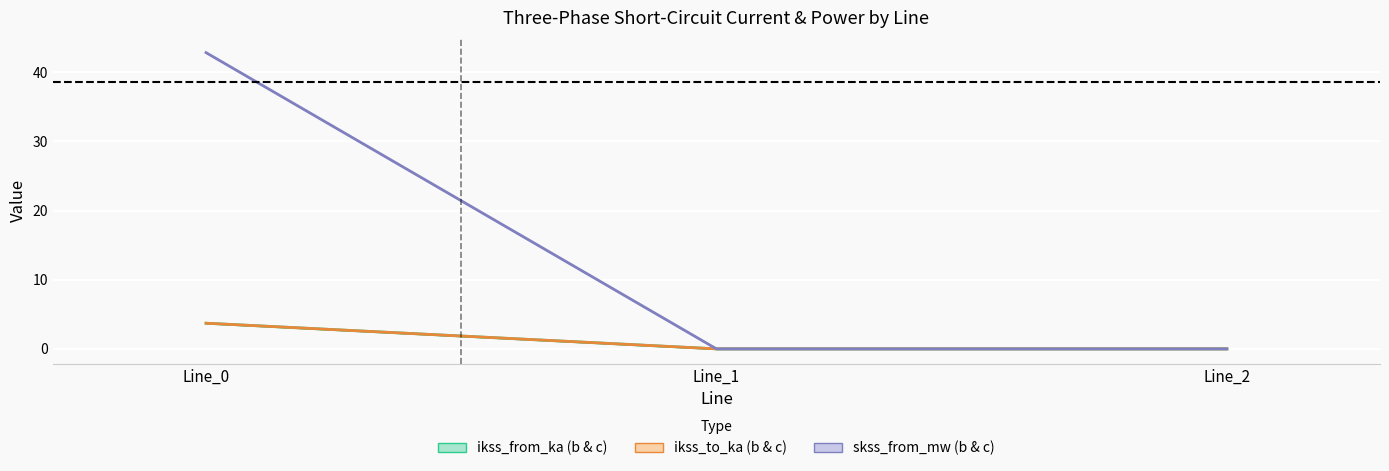

What is the value of the pf_skss_from_mw (b & c) point at the 1st from the left?

42.8